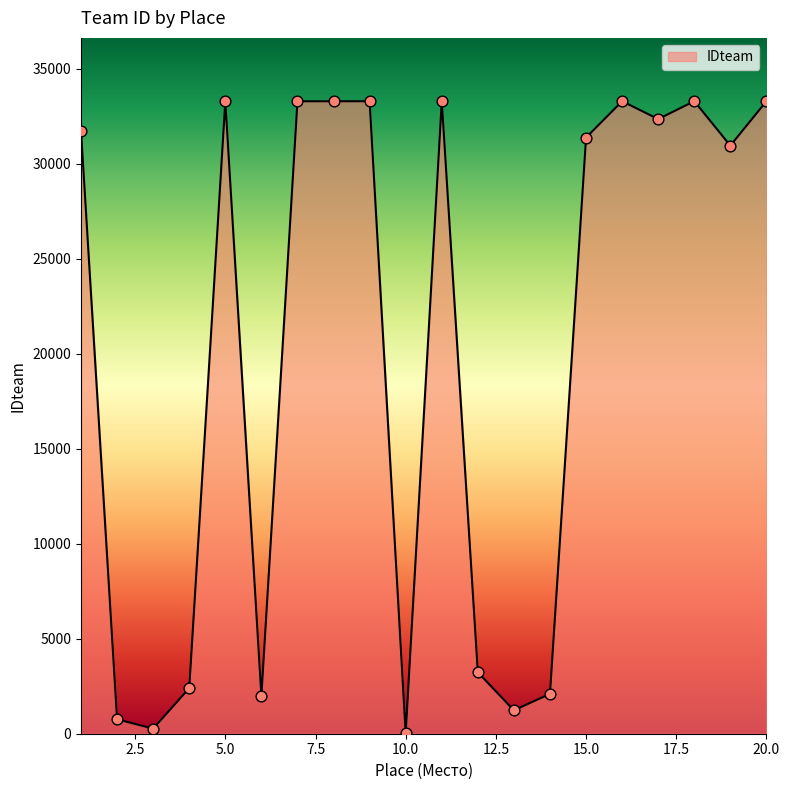

What is the greatest value displayed?

33305